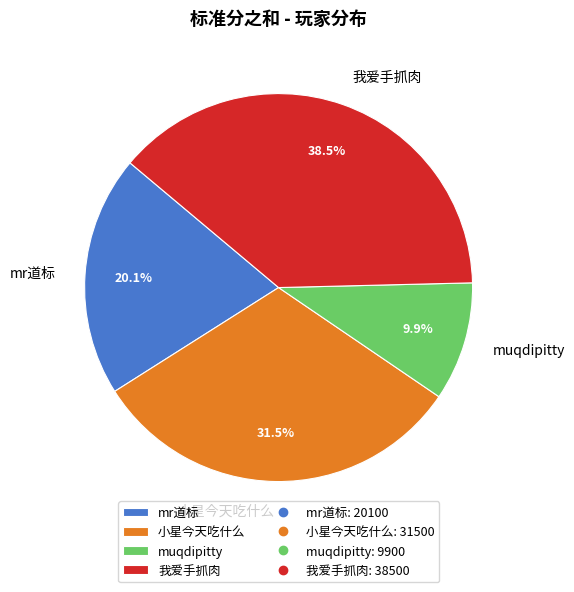

Combined, what portion of the pie is 小星今天吃什么 and muqdipitty?

41.4%